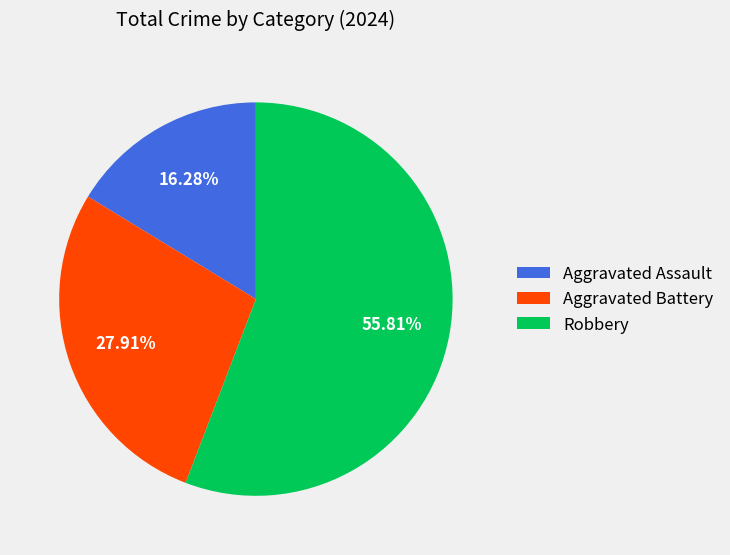

To the nearest percent, what is the difference between the Robbery and Aggravated Assault slice percentages?

40%